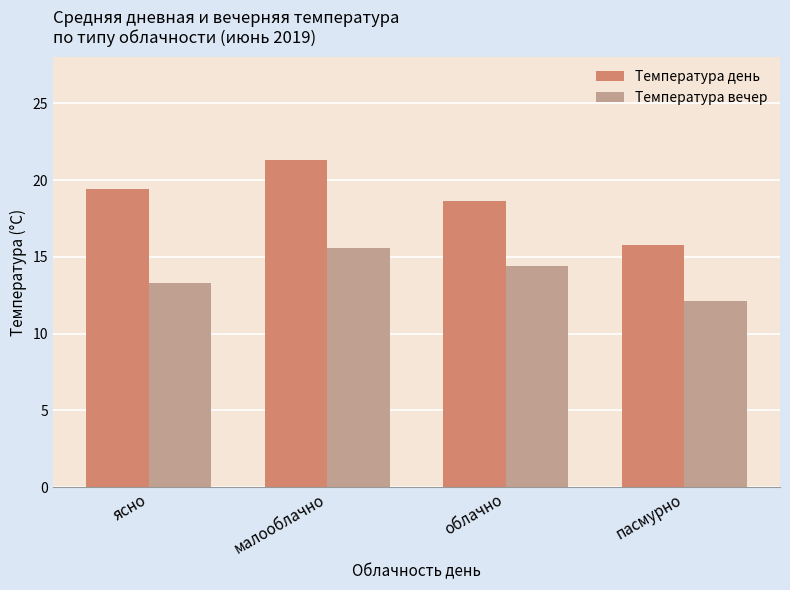

Is it true that Температура день equals 15.8 at пасмурно?

True